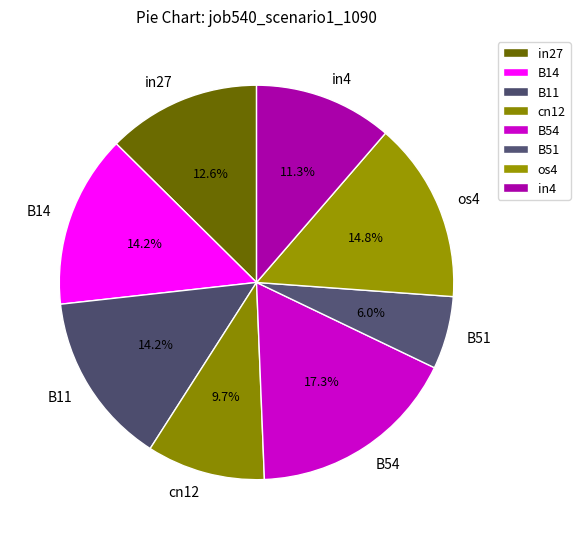

To the nearest percent, what percentage of the pie is B14?

14%